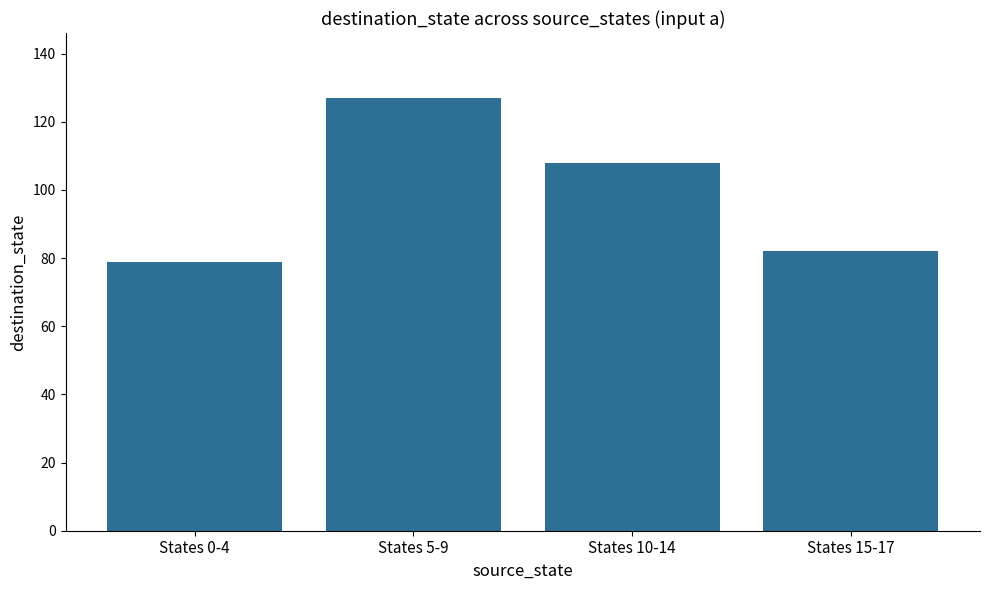

Which label corresponds to the smallest value in the chart?

States 0-4